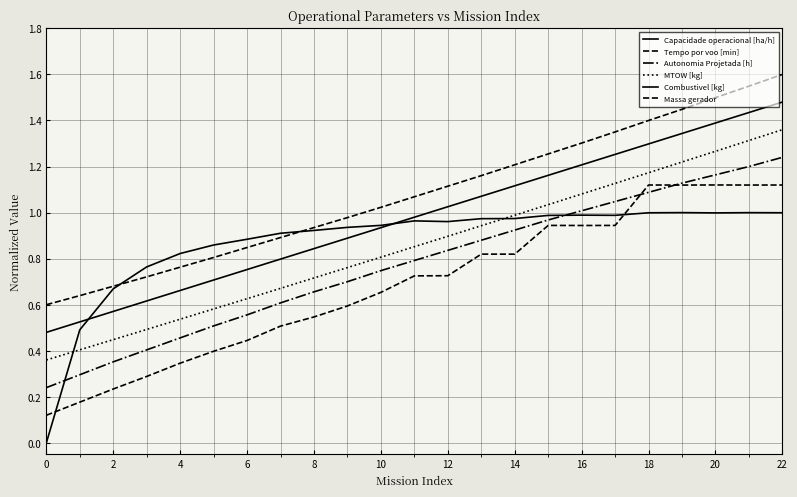

Is this an area chart (filled region under the line)?

No